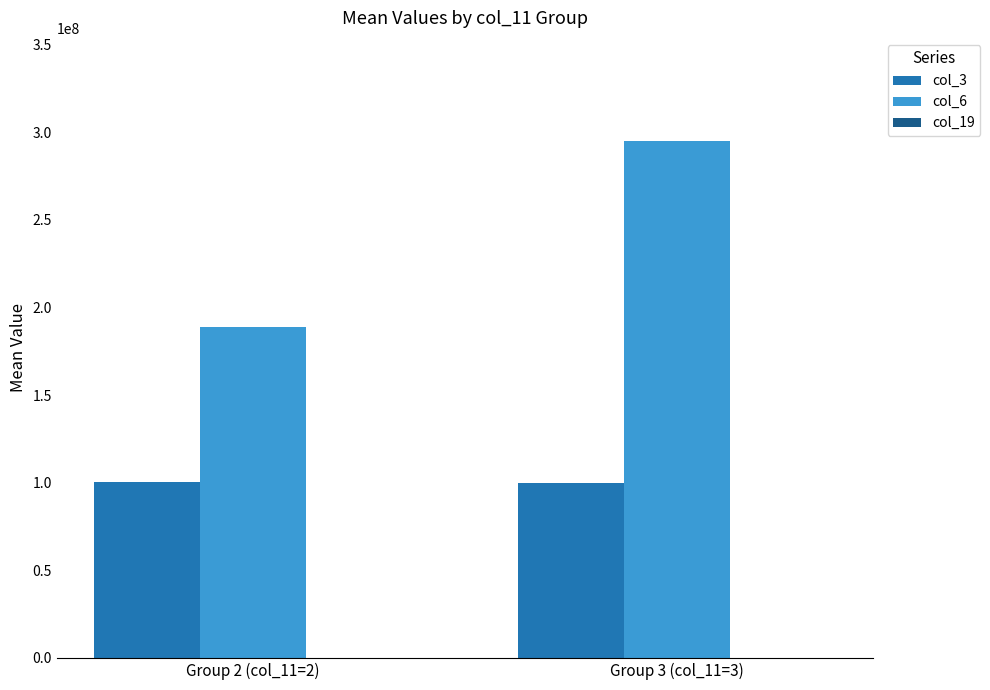

At which category does the chart reach its peak across all series?

Group 3 (col_11=3)